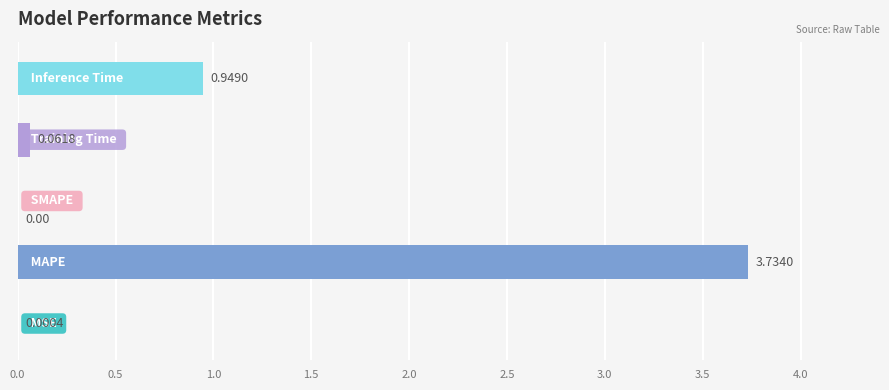

Does the chart contain stacked bars?

No